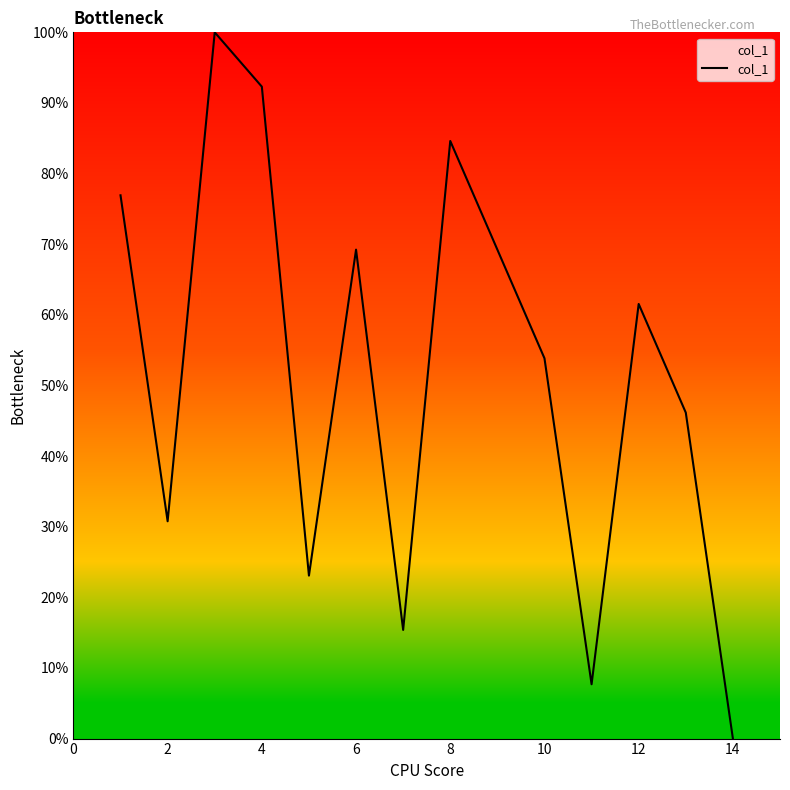

What is the greatest value displayed?

100.0